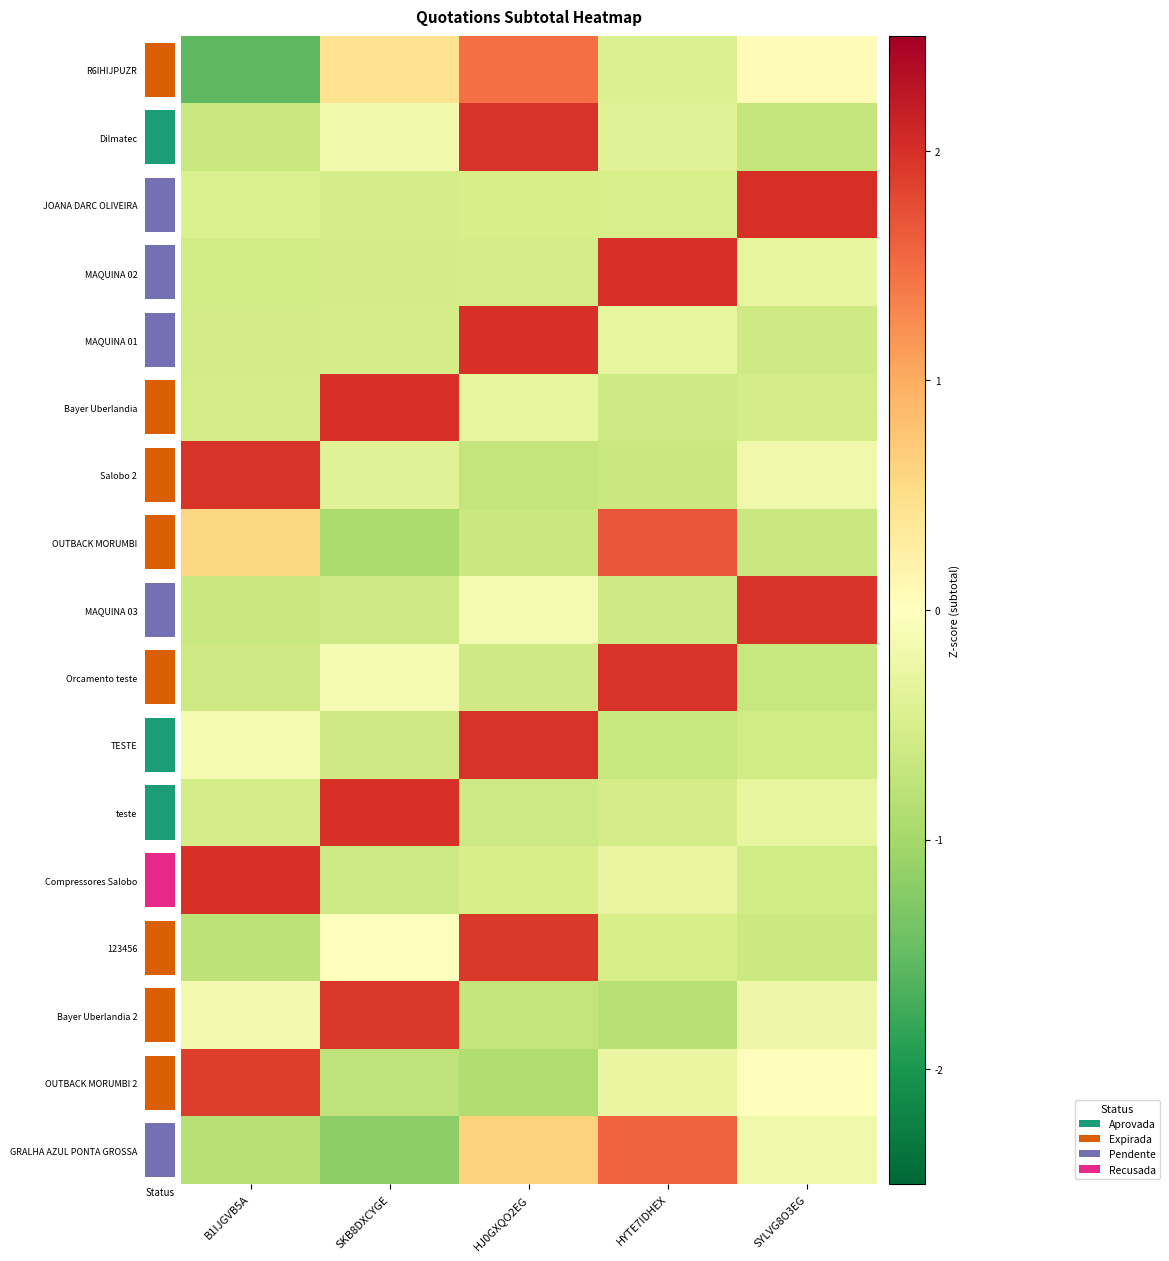

What is the minimum value shown in the chart?

-1.6